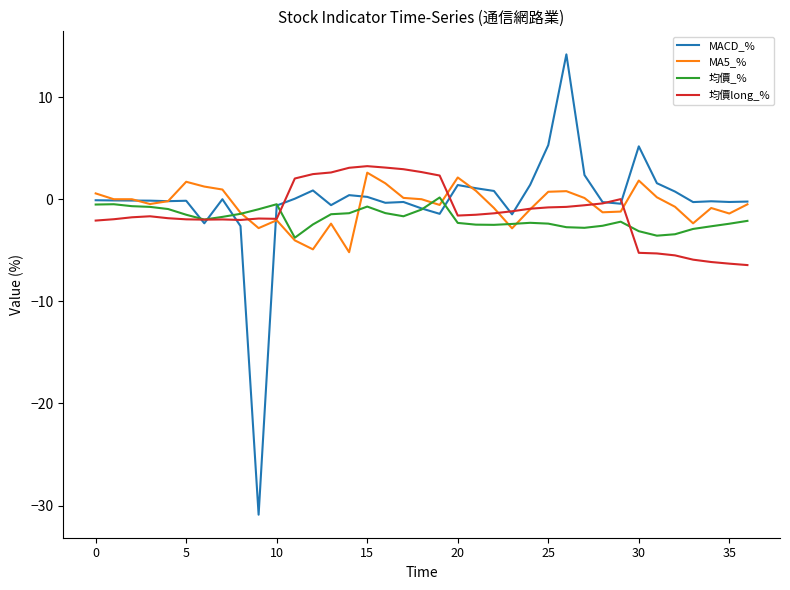

What is the greatest value displayed?

14.2